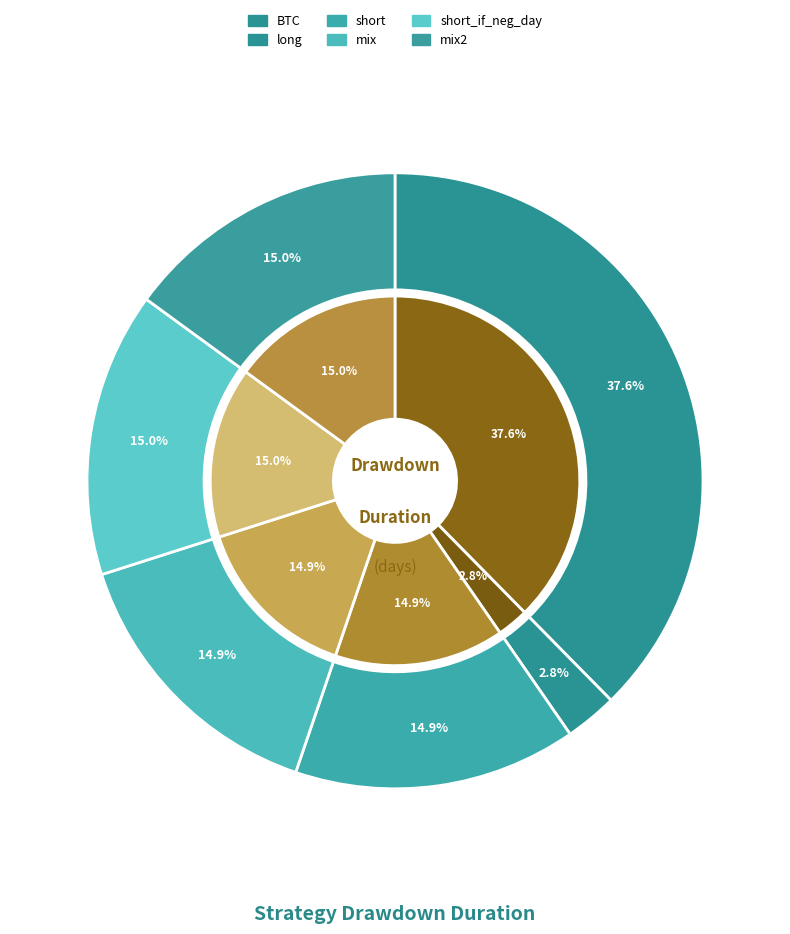

Is it true that short_if_neg_day is 15% of the pie?

True